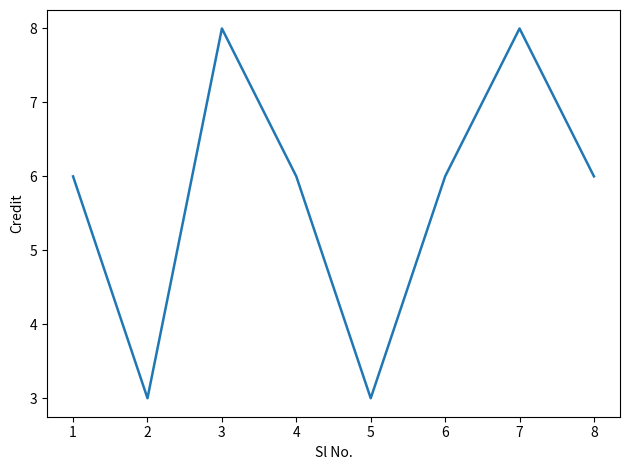

What is the difference between the maximum and second lowest values?

5